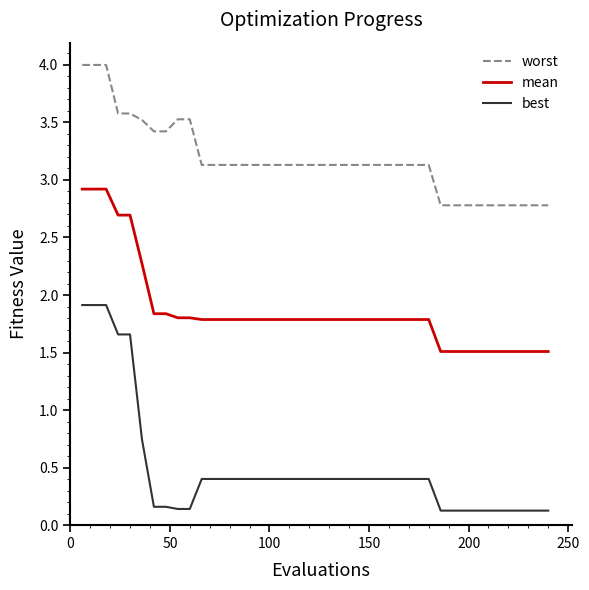

How many lines are shown in the chart?

3